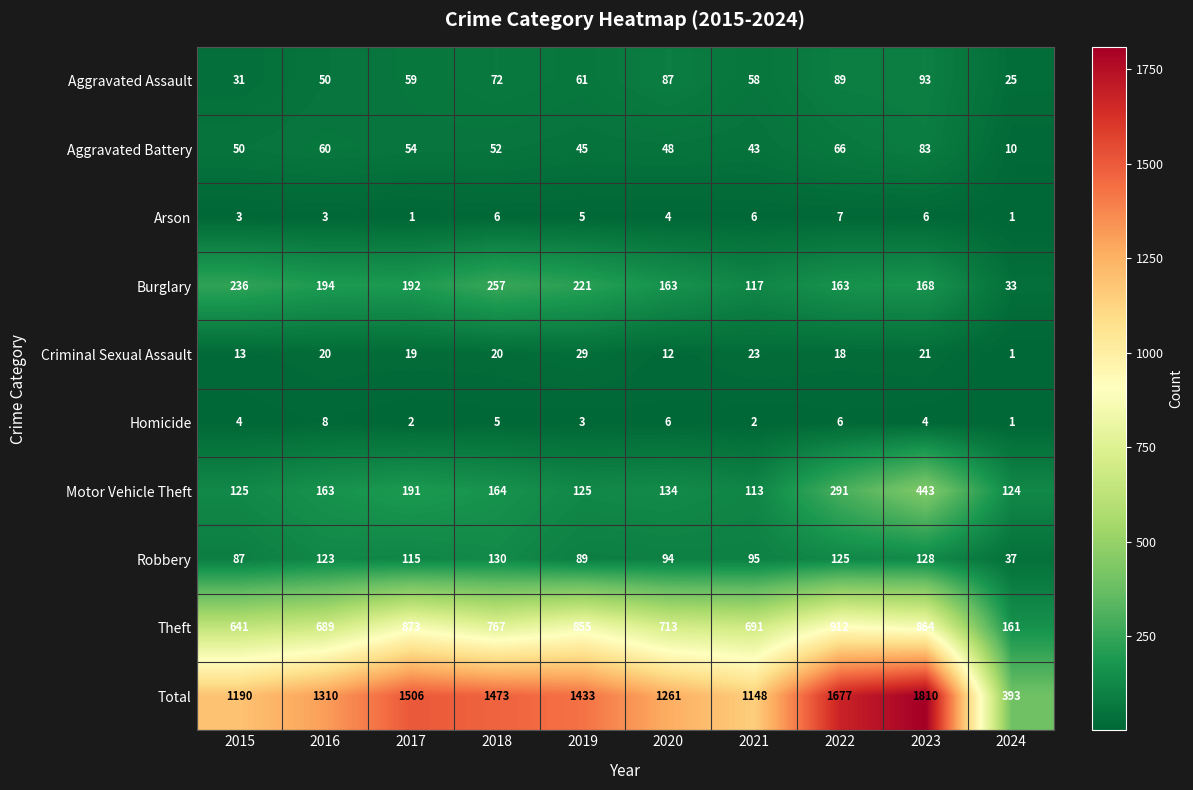

True or false: Aggravated Assault has a value of 93 at 2023.

True